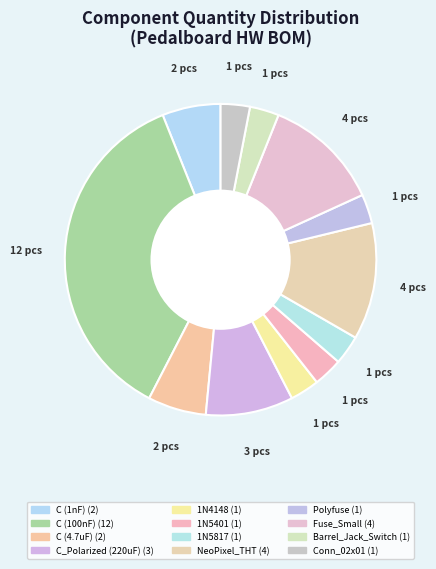

Which slice is the smallest?

1N4148